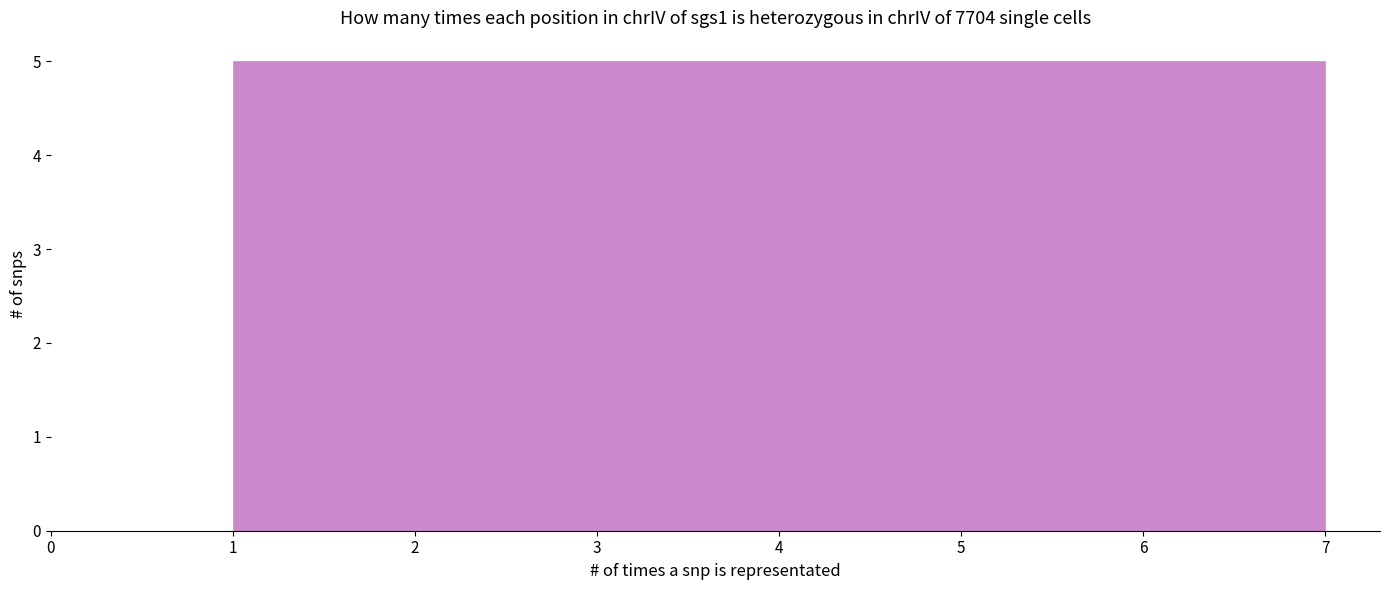

Reading left to right, transcribe this chart: for each bar, give the range it covers on the x-axis and its height. Neither the bar edges nor the heights are printed on the chart, so give them approximately, as read against the axes.

1.0 to 1.9: 5
1.9 to 2.7: 5
2.7 to 3.6: 5
3.6 to 4.4: 5
4.4 to 5.3: 5
5.3 to 6.1: 5
6.1 to 7.0: 5